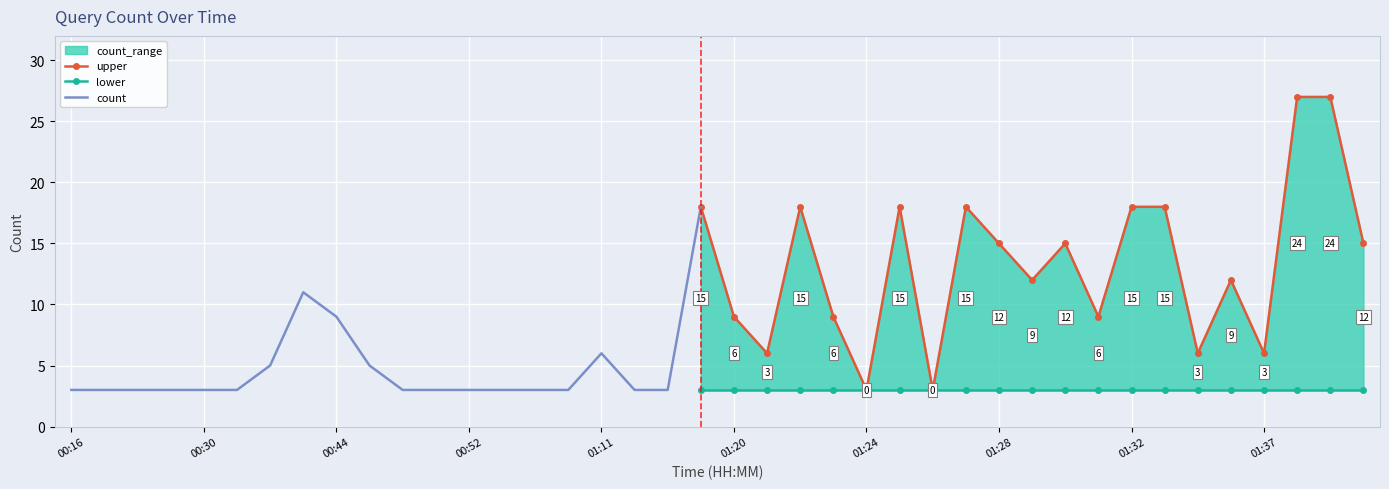

Is it true that the value at 00:21 is 1?

False